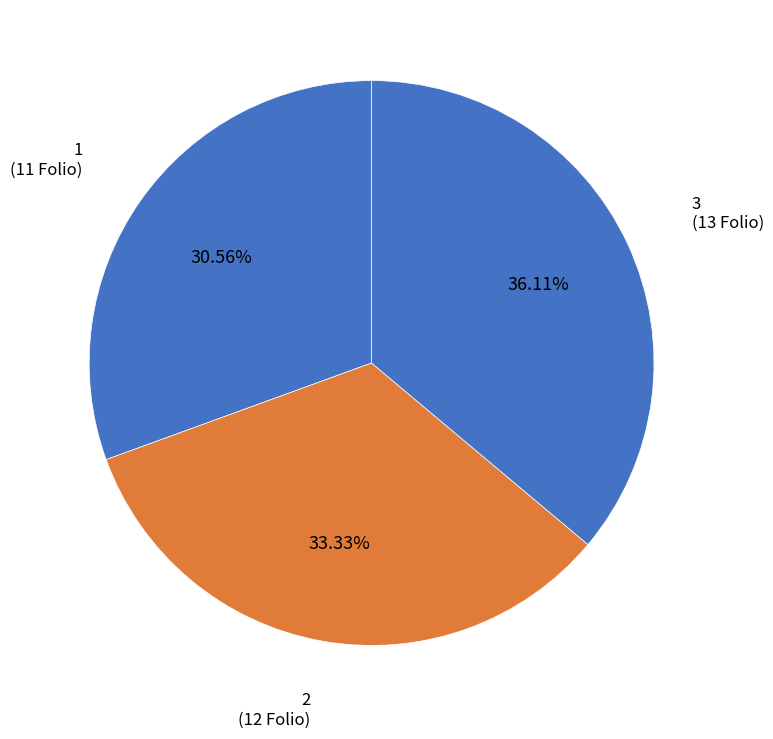

Does 3 account for over 50% of the chart?

No